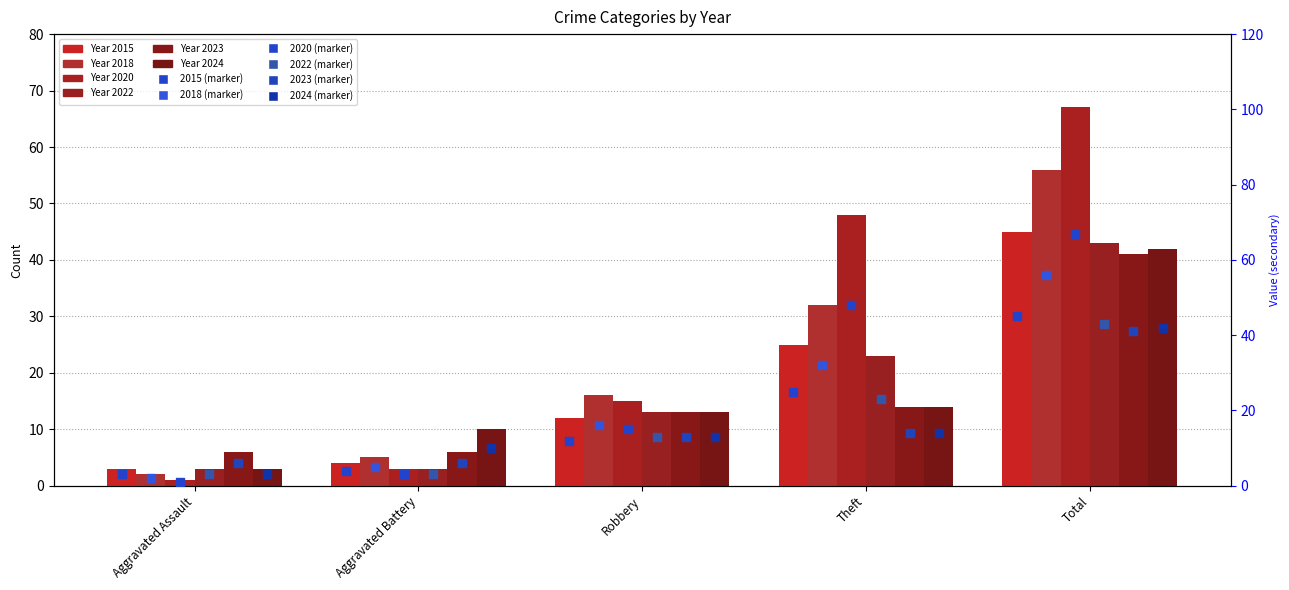

Which series contains the lowest Y value?

2020 (sq)